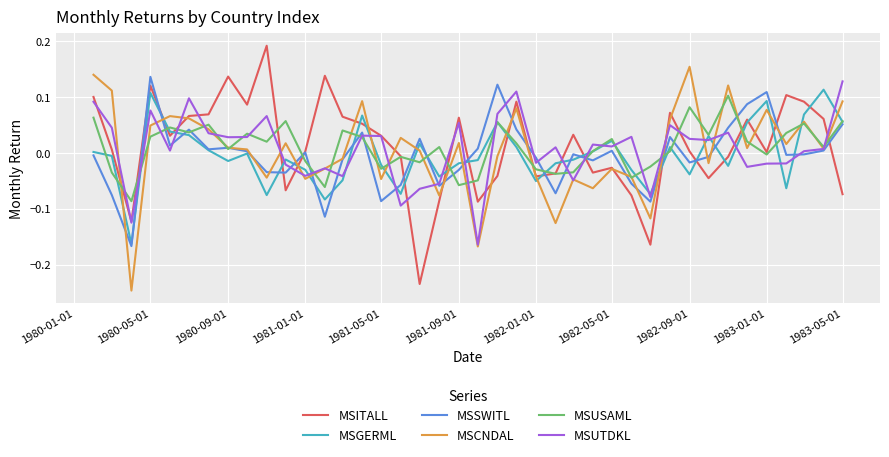

Which series ends up on top after the final intersection of MSUTDKL and MSGERML?

MSUTDKL